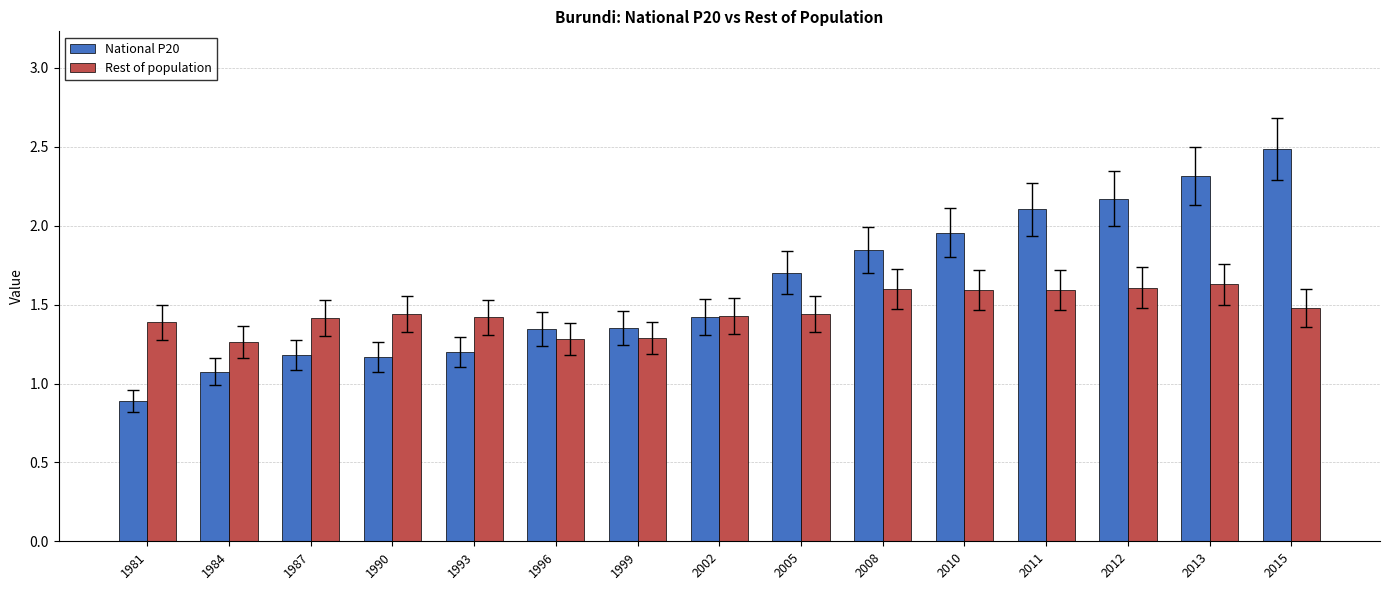

Where does the National P20 series first go above 1?

1984